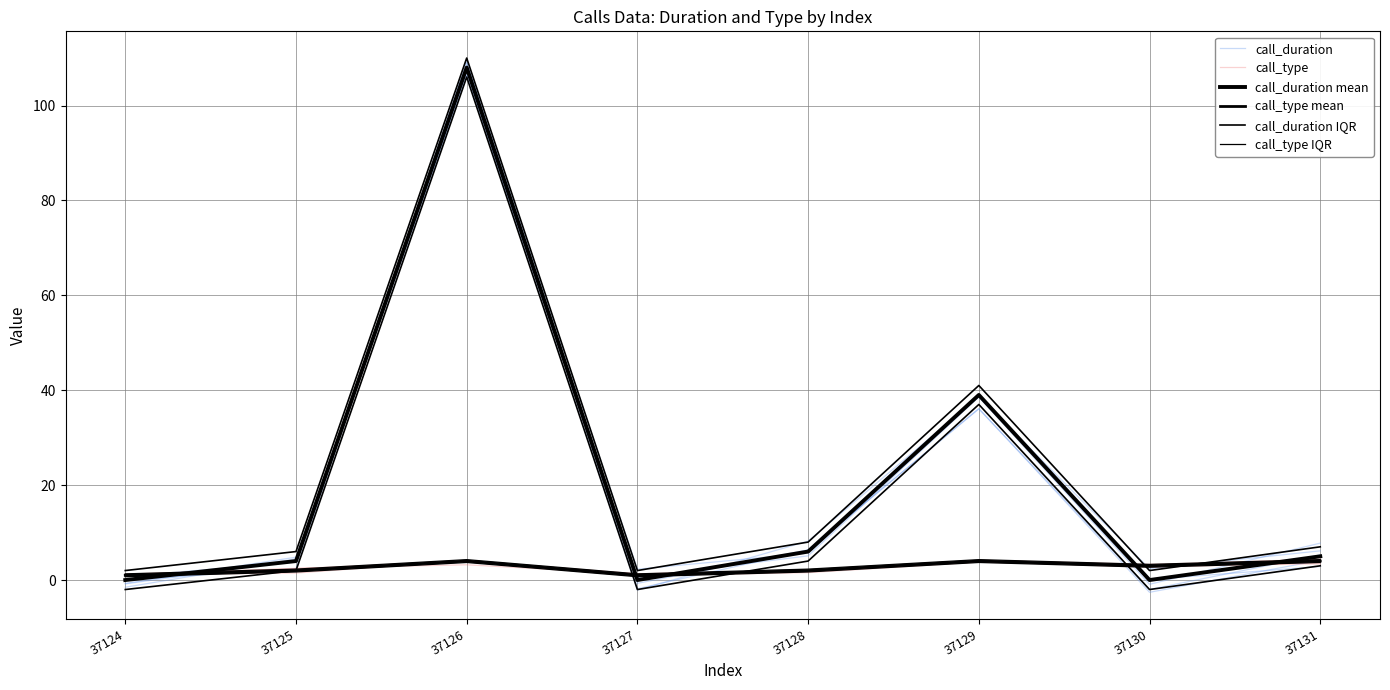

Which series has the widest spread of values?

call_duration